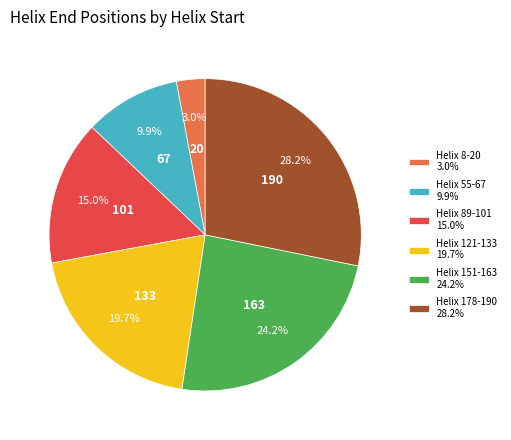

Rank the categories by value from lowest to highest.

Helix 8-20, Helix 55-67, Helix 89-101, Helix 121-133, Helix 151-163, Helix 178-190